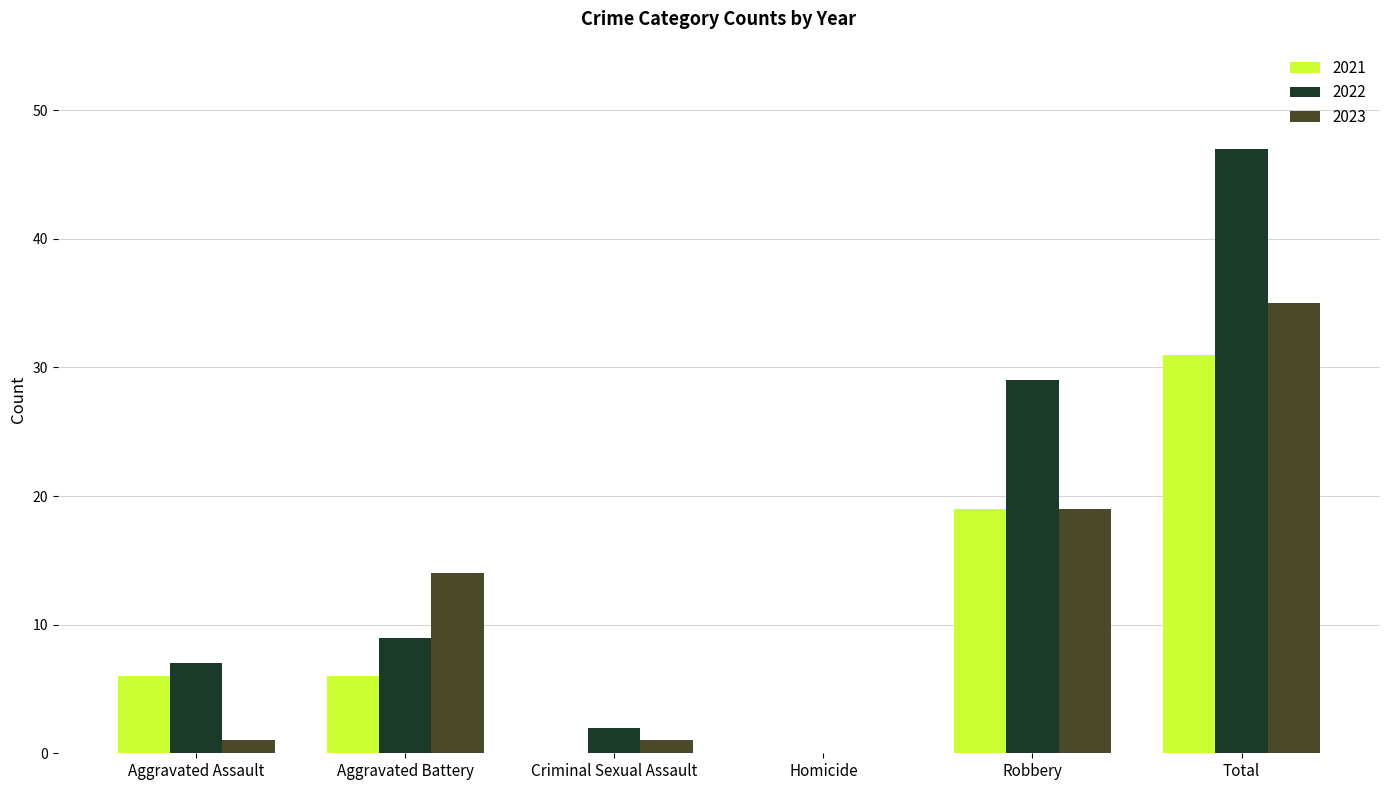

Which series changed the most between Aggravated Battery and Robbery?

2022